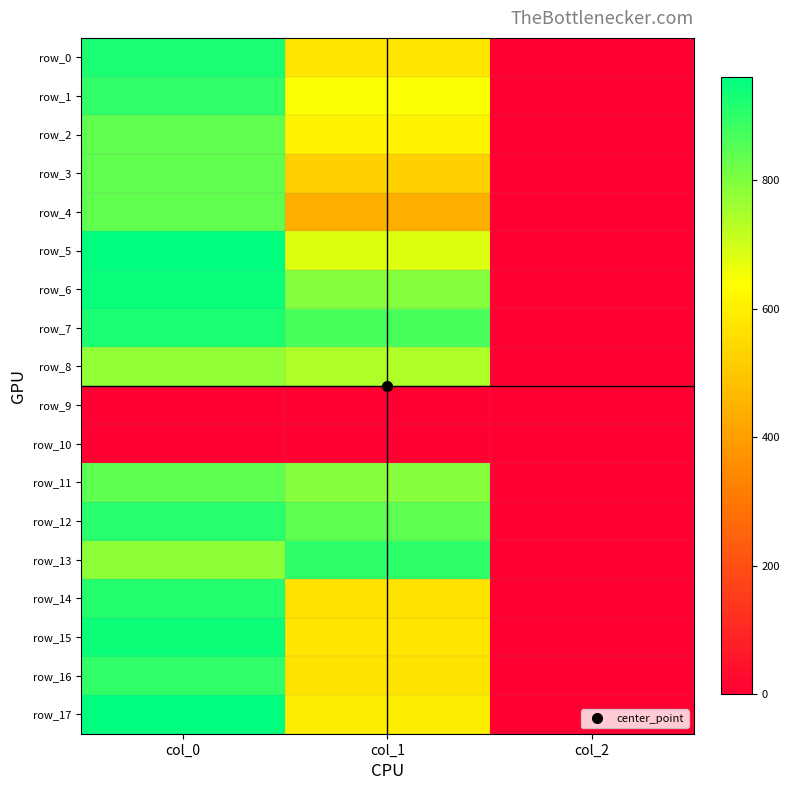

Rank the categories by row_8 value from lowest to highest.

col_2, col_1, col_0